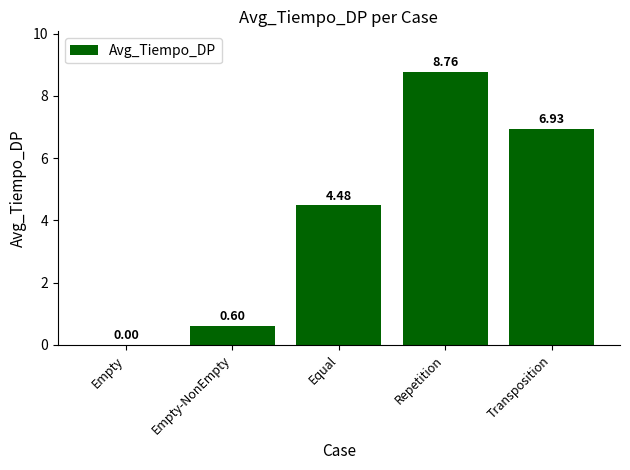

What is the greatest value displayed?

8.8